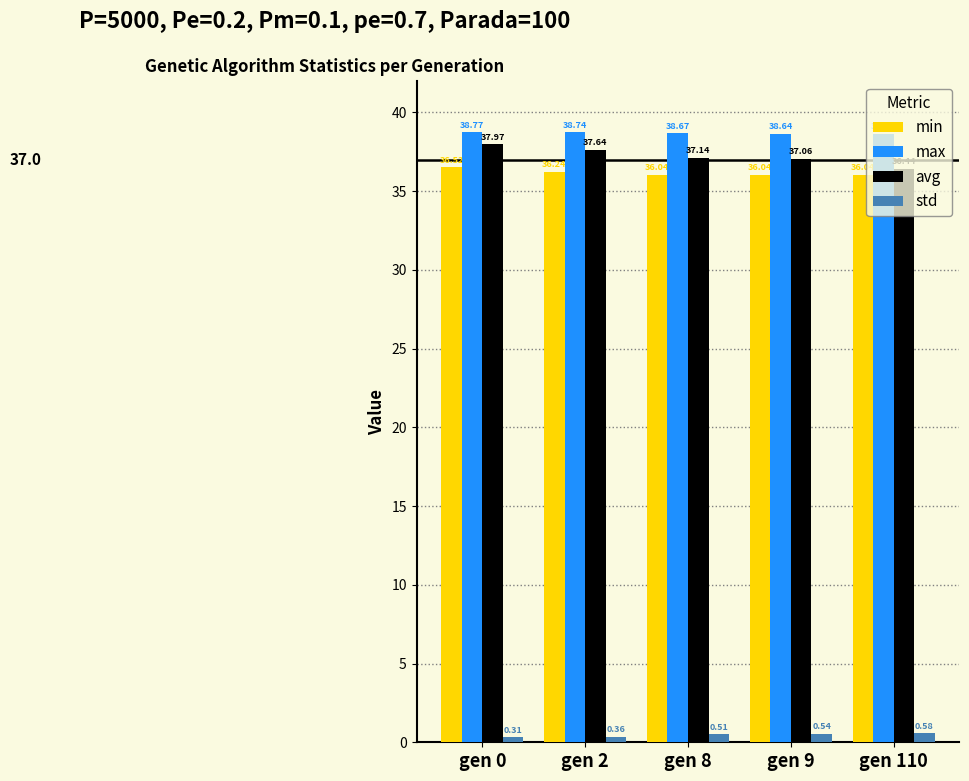

Between gen 0 and gen 8, which series saw the biggest shift?

avg